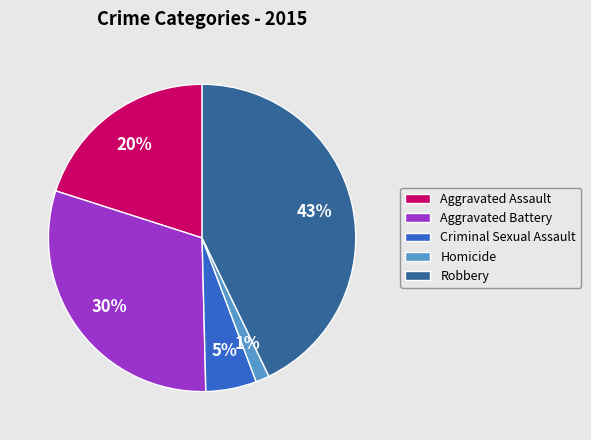

To the nearest percent, what is the average slice percentage?

20%